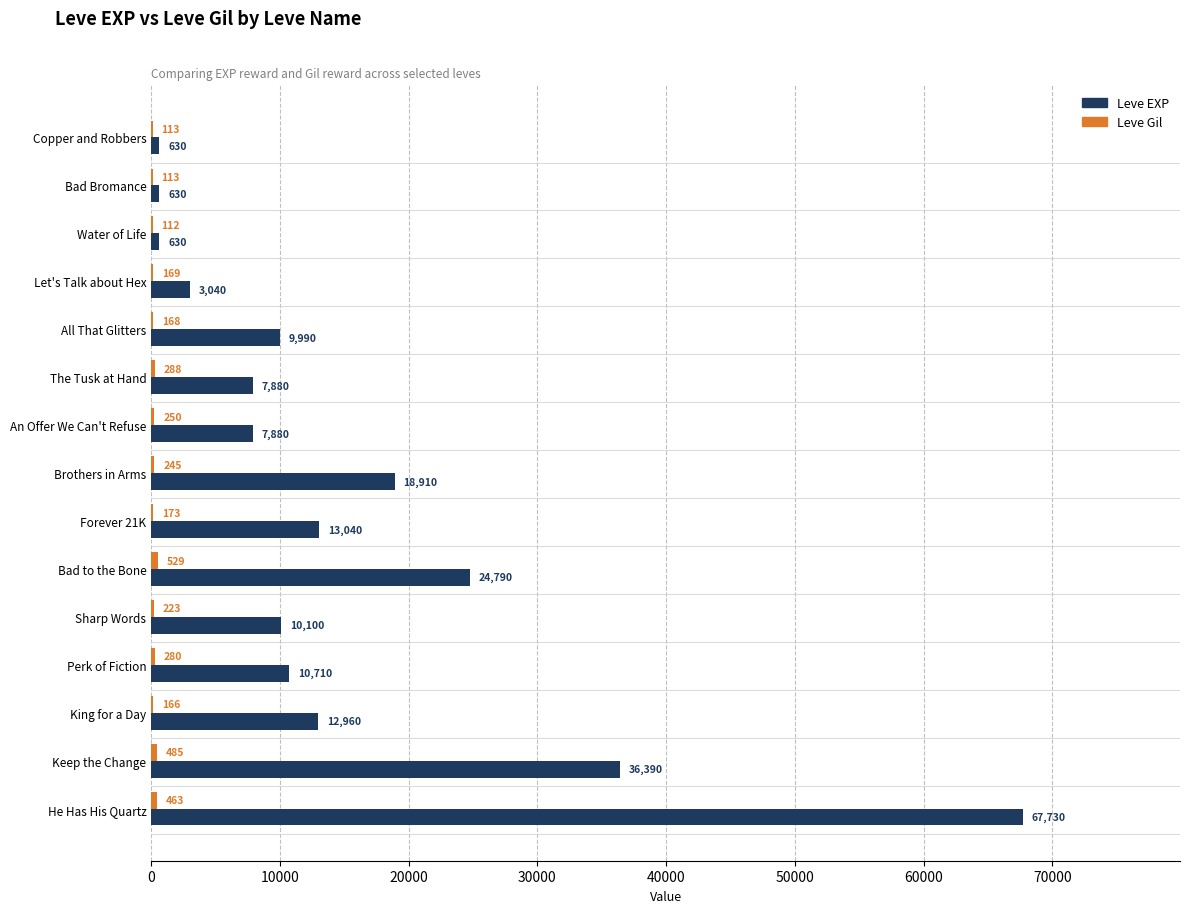

What value does the Leve EXP series have at All That Glitters?

9990